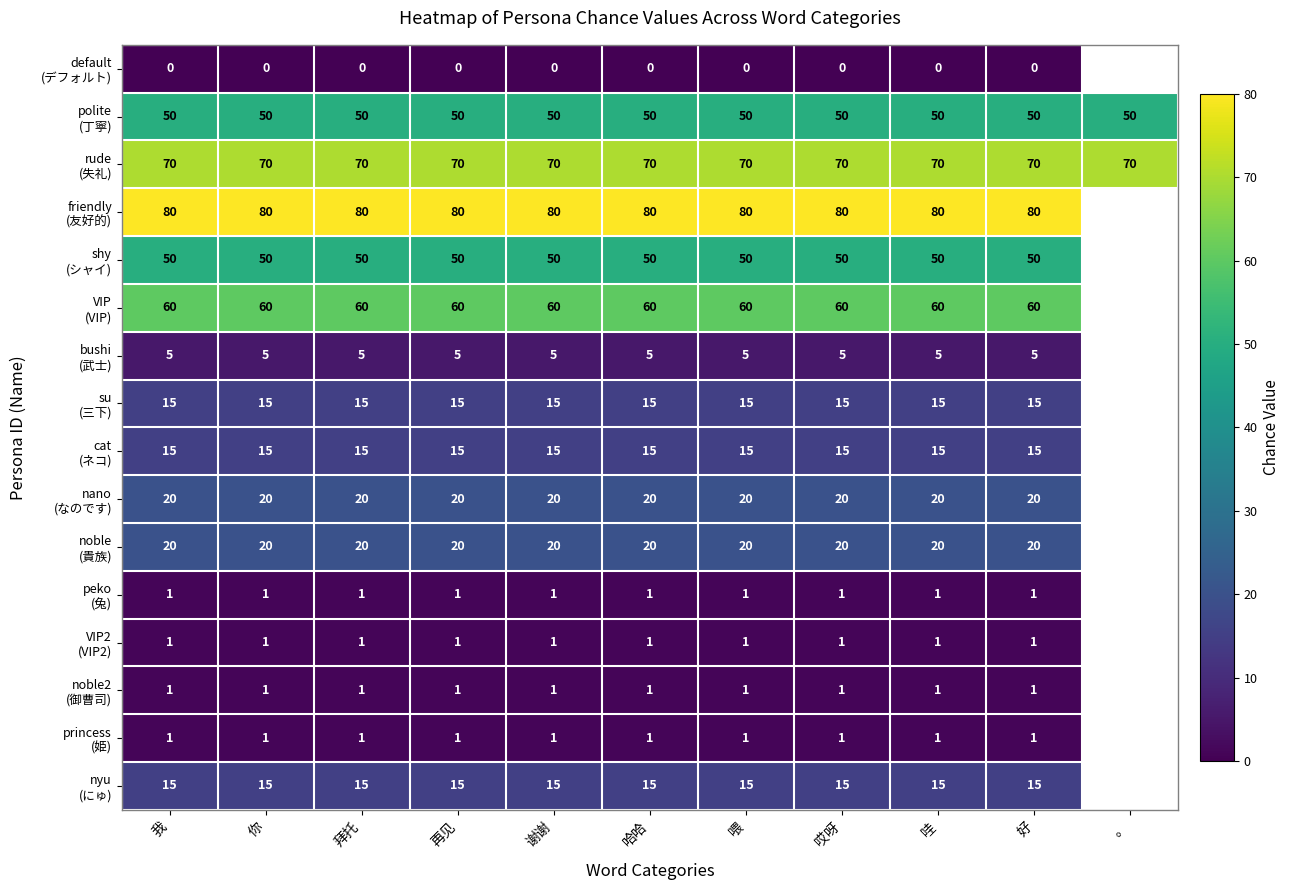

What is the total value across all series at 好?

404